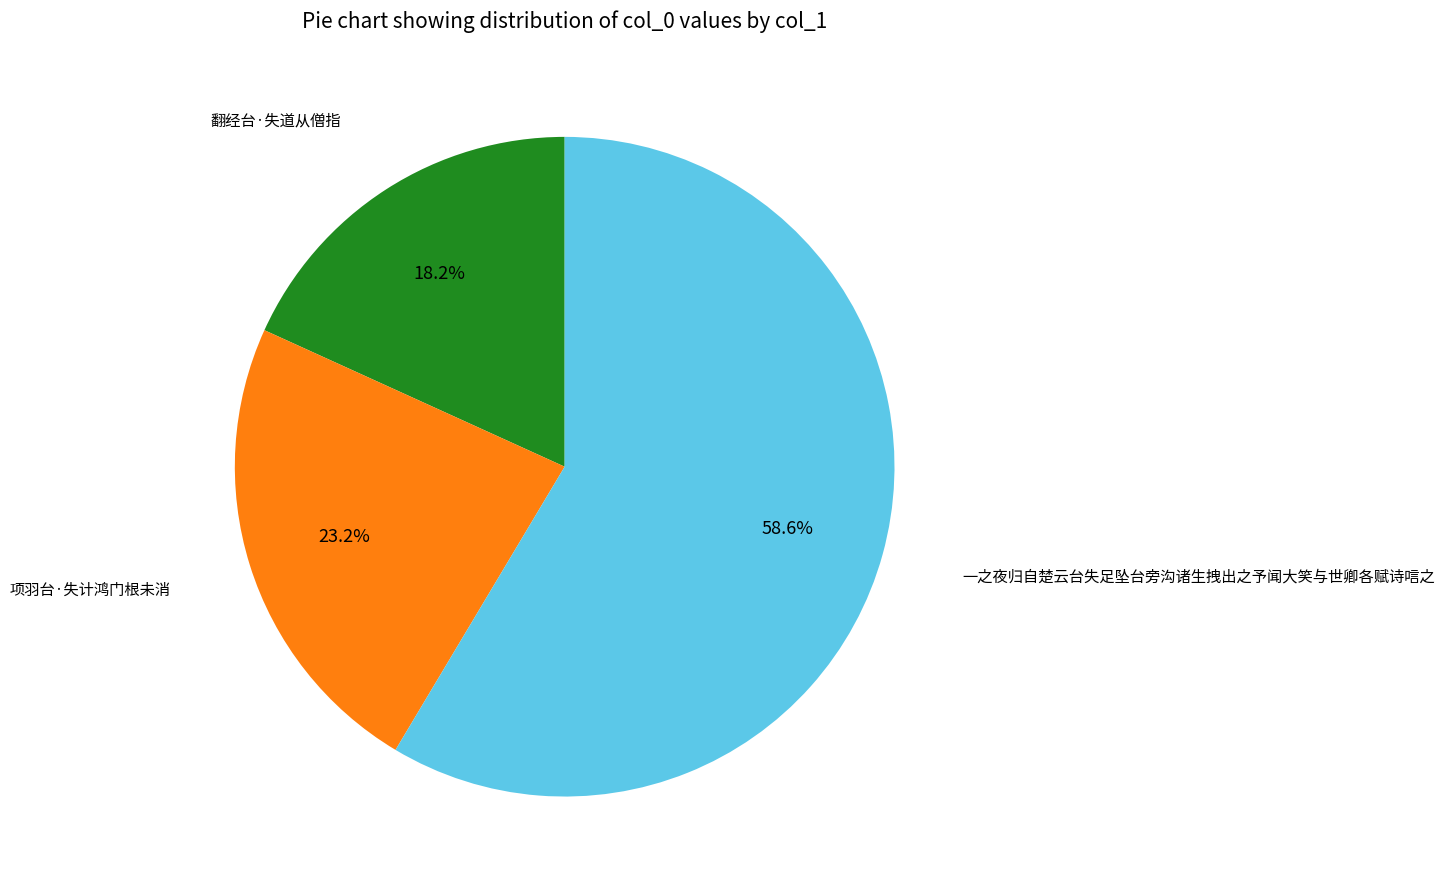

Which category has the biggest portion of the pie?

一之夜归自楚云台失足坠台旁沟诸生拽出之予闻大笑与世卿各赋诗唁之